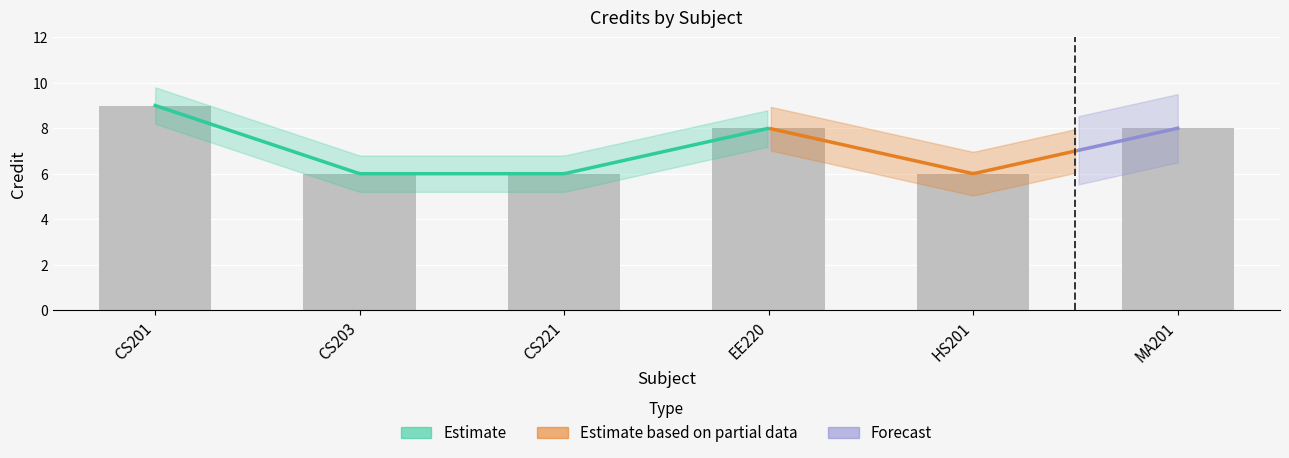

The chart shows a value of 6 at HS201. True or false?

True